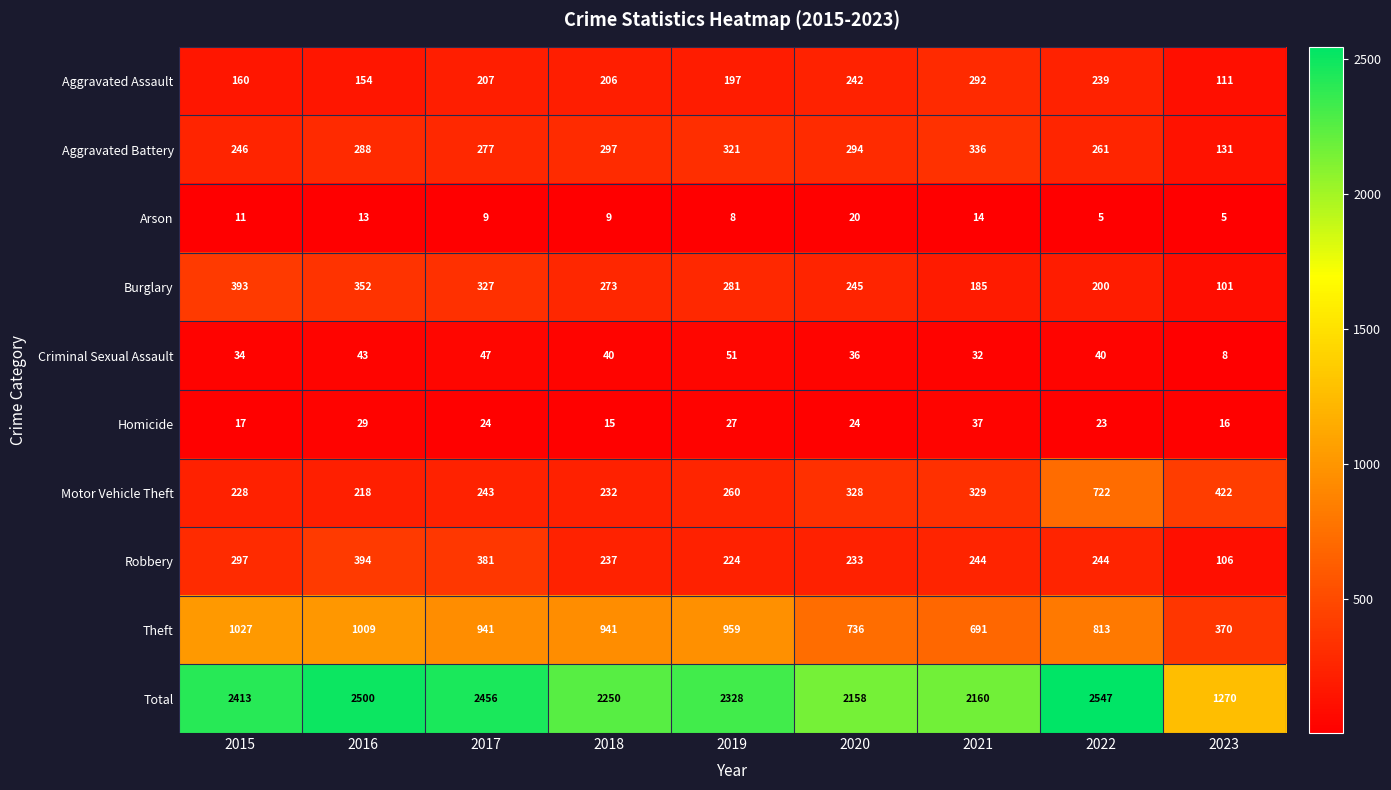

What is the sum of the Arson values at 2020 and 2015?

31